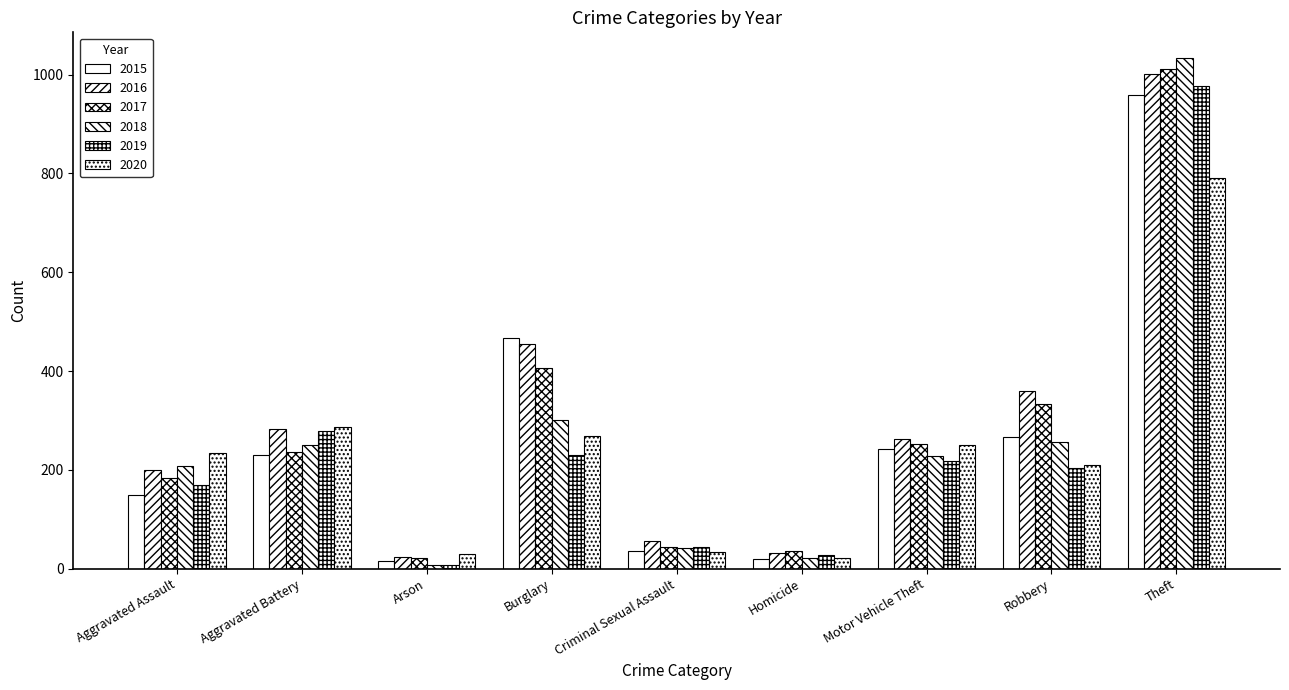

Reading right to left, extract all data points from this chart.

2015: Theft=958	Robbery=266	Motor Vehicle Theft=243	Homicide=19	Criminal Sexual Assault=35	Burglary=467	Arson=15	Aggravated Battery=230	Aggravated Assault=150
2016: Theft=1002	Robbery=359	Motor Vehicle Theft=263	Homicide=32	Criminal Sexual Assault=55	Burglary=455	Arson=23	Aggravated Battery=282	Aggravated Assault=199
2017: Theft=1011	Robbery=334	Motor Vehicle Theft=252	Homicide=35	Criminal Sexual Assault=43	Burglary=406	Arson=22	Aggravated Battery=237	Aggravated Assault=184
2018: Theft=1034	Robbery=256	Motor Vehicle Theft=228	Homicide=22	Criminal Sexual Assault=41	Burglary=301	Arson=8	Aggravated Battery=251	Aggravated Assault=208
2019: Theft=978	Robbery=204	Motor Vehicle Theft=218	Homicide=27	Criminal Sexual Assault=44	Burglary=230	Arson=8	Aggravated Battery=279	Aggravated Assault=170
2020: Theft=790	Robbery=210	Motor Vehicle Theft=250	Homicide=22	Criminal Sexual Assault=34	Burglary=269	Arson=30	Aggravated Battery=287	Aggravated Assault=234